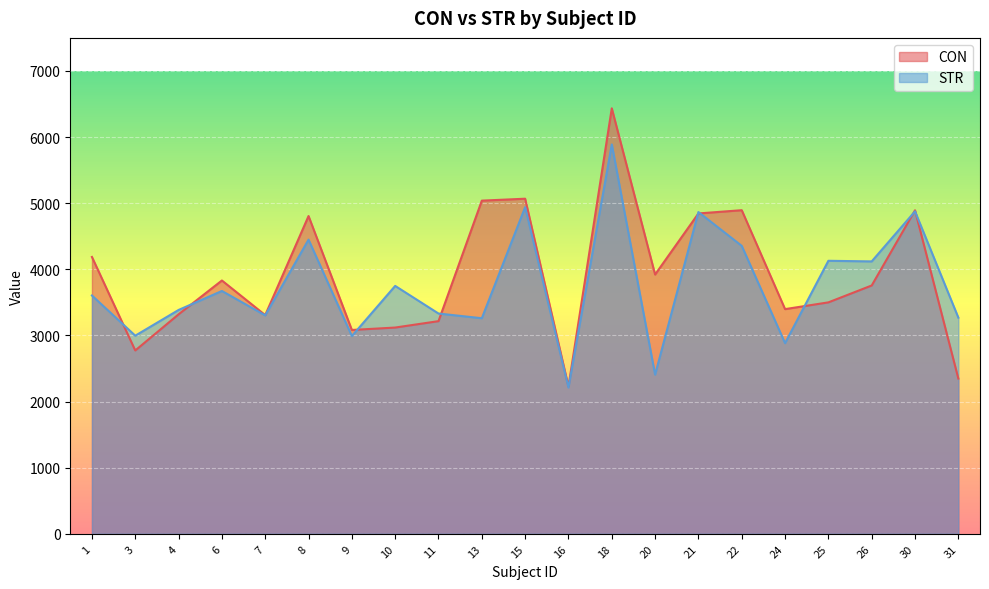

At which category is the sum across all series the highest?

18